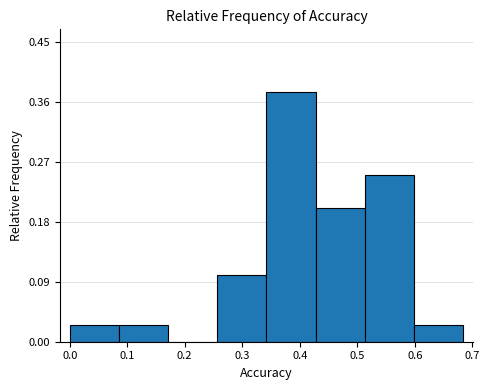

Reading left to right, list every bar in this chart as the range it spans on the x-axis followed by its height. Neither the bar edges nor the heights are printed on the chart, so give them approximately, as read against the axes.

0.00 to 0.09: 0.03
0.09 to 0.17: 0.03
0.17 to 0.26: 0
0.26 to 0.34: 0.10
0.34 to 0.43: 0.38
0.43 to 0.51: 0.20
0.51 to 0.60: 0.25
0.60 to 0.68: 0.03